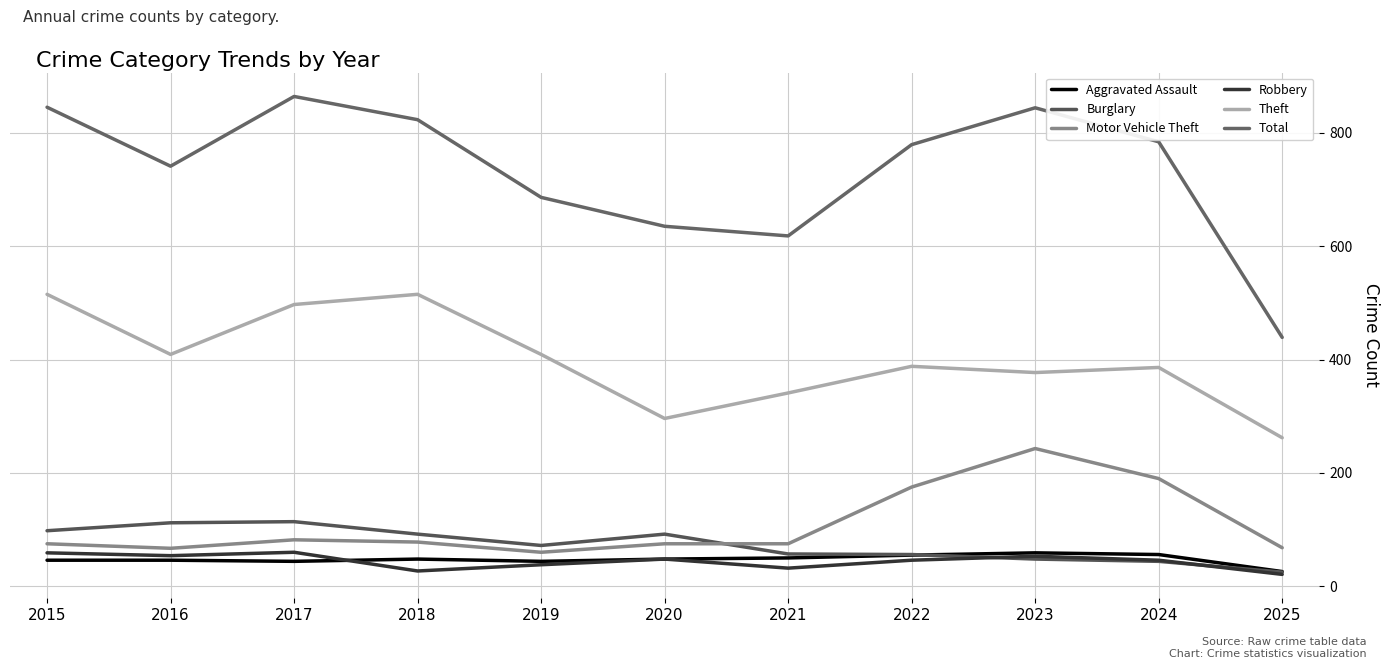

Reading left to right, what are all the values shown in this chart?

Aggravated Assault: 2015=46	2016=46	2017=44	2018=48	2019=44	2020=48	2021=50	2022=55	2023=59	2024=56	2025=26
Burglary: 2015=98	2016=112	2017=114	2018=92	2019=72	2020=92	2021=57	2022=56	2023=48	2024=44	2025=25
Motor Vehicle Theft: 2015=75	2016=67	2017=82	2018=78	2019=60	2020=75	2021=75	2022=175	2023=243	2024=190	2025=68
Robbery: 2015=59	2016=54	2017=60	2018=27	2019=38	2020=48	2021=32	2022=46	2023=53	2024=46	2025=21
Theft: 2015=515	2016=409	2017=497	2018=515	2019=409	2020=296	2021=341	2022=388	2023=377	2024=386	2025=262
Total: 2015=845	2016=741	2017=864	2018=823	2019=686	2020=635	2021=618	2022=779	2023=844	2024=784	2025=439